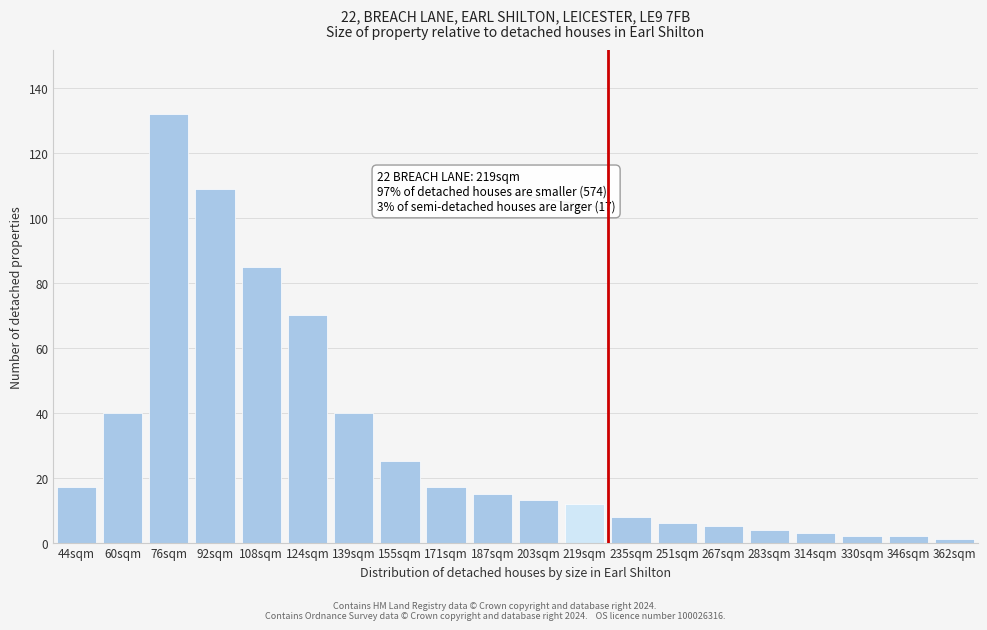

Reading left to right, extract all data points from this chart.

44sqm=17	60sqm=40	76sqm=132	92sqm=109	108sqm=85	124sqm=70	139sqm=40	155sqm=25	171sqm=17	187sqm=15	203sqm=13	219sqm=12	235sqm=8	251sqm=6	267sqm=5	283sqm=4	314sqm=3	330sqm=2	346sqm=2	362sqm=1